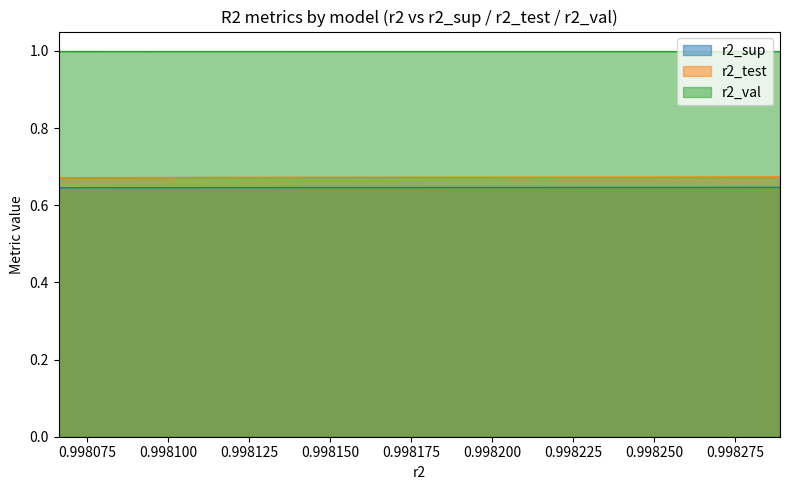

What is the value of the r2_val point at the 1st from the left?

1.0